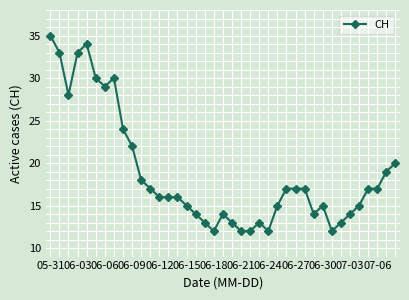

What is the maximum value shown in the chart?

35